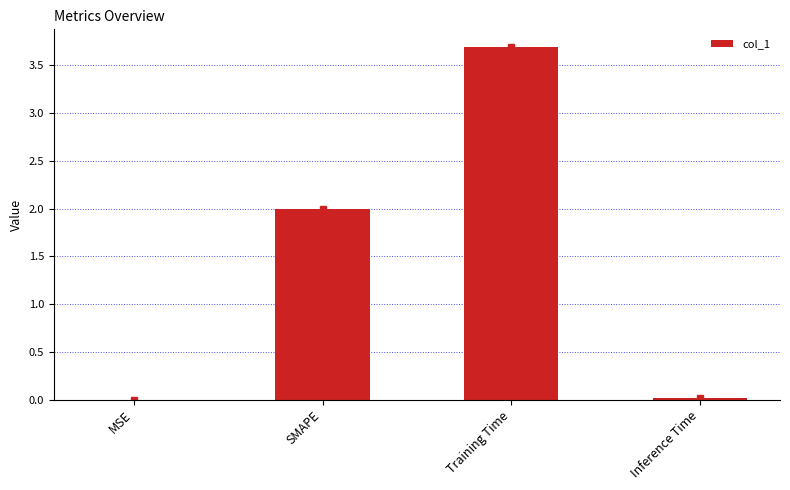

What is the sum of all values?

5.7